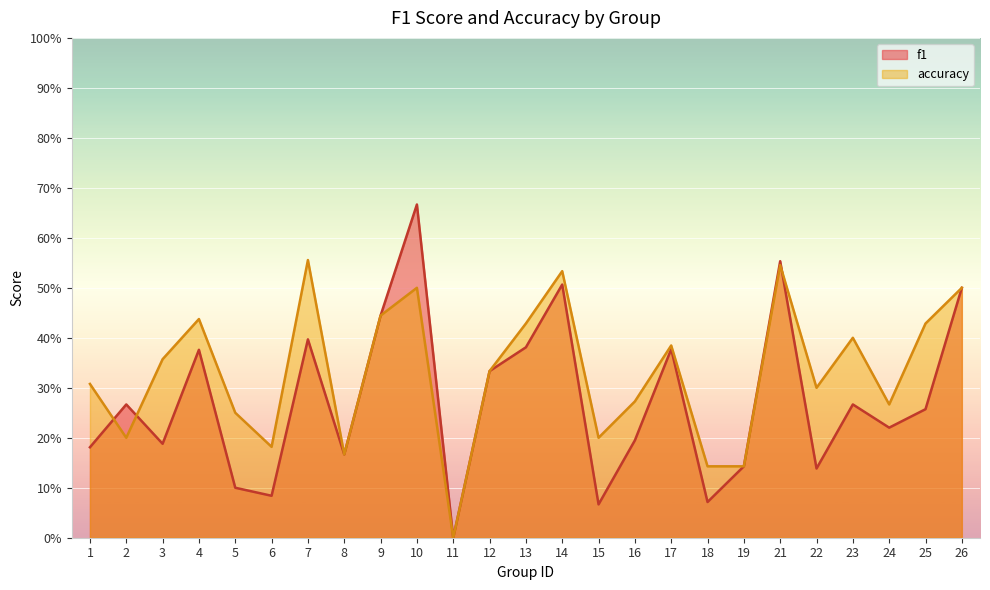

True or false: f1 has more than 0 points higher than both neighbors.

True